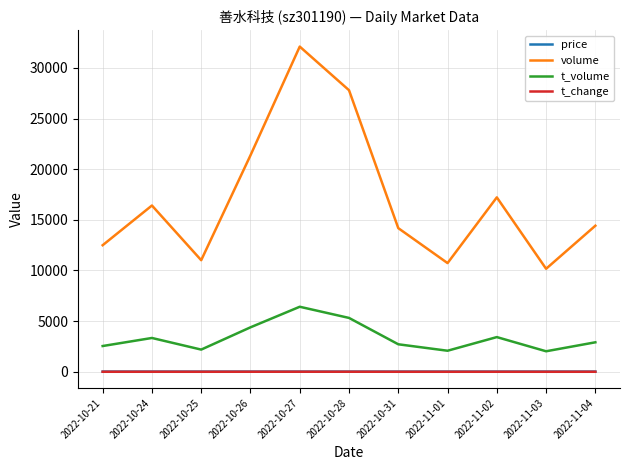

True or false: volume and price cross at least once.

False